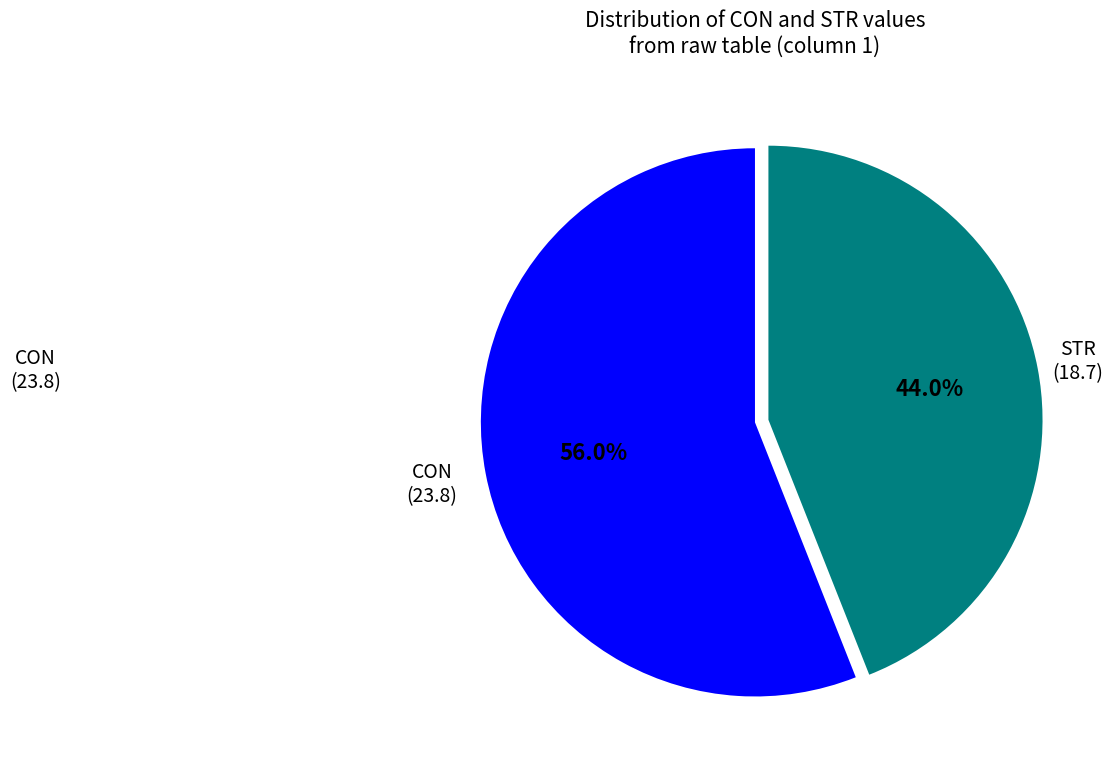

Does any single category account for the majority?

Yes